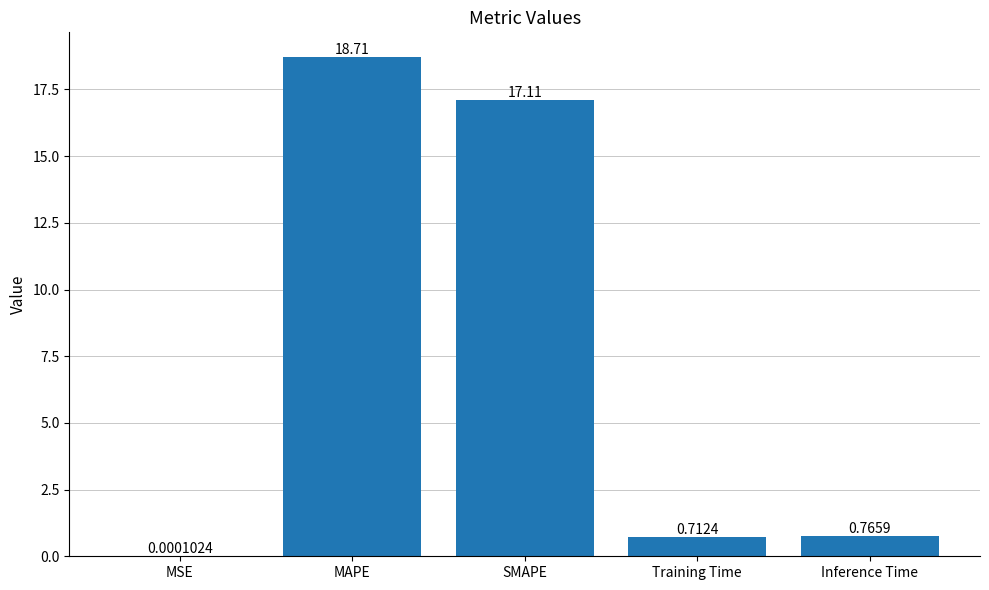

What is the change in value from MSE to MAPE?

+18.7